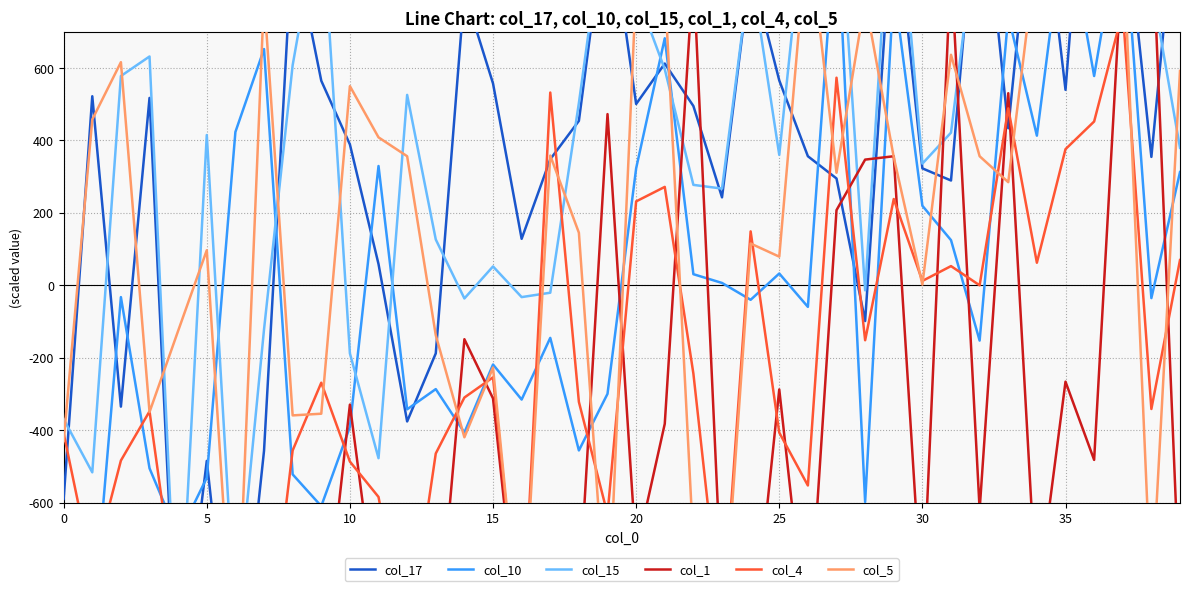

Which series changed the most between 25 and 12?

col_1